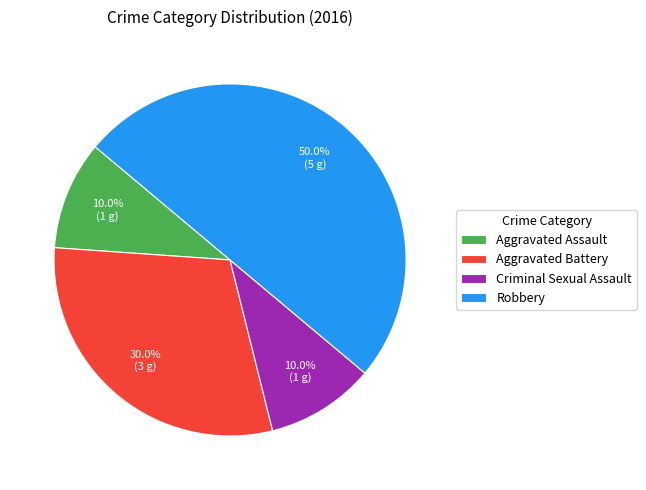

To the nearest percent, what percentage of the pie is Aggravated Assault?

10%